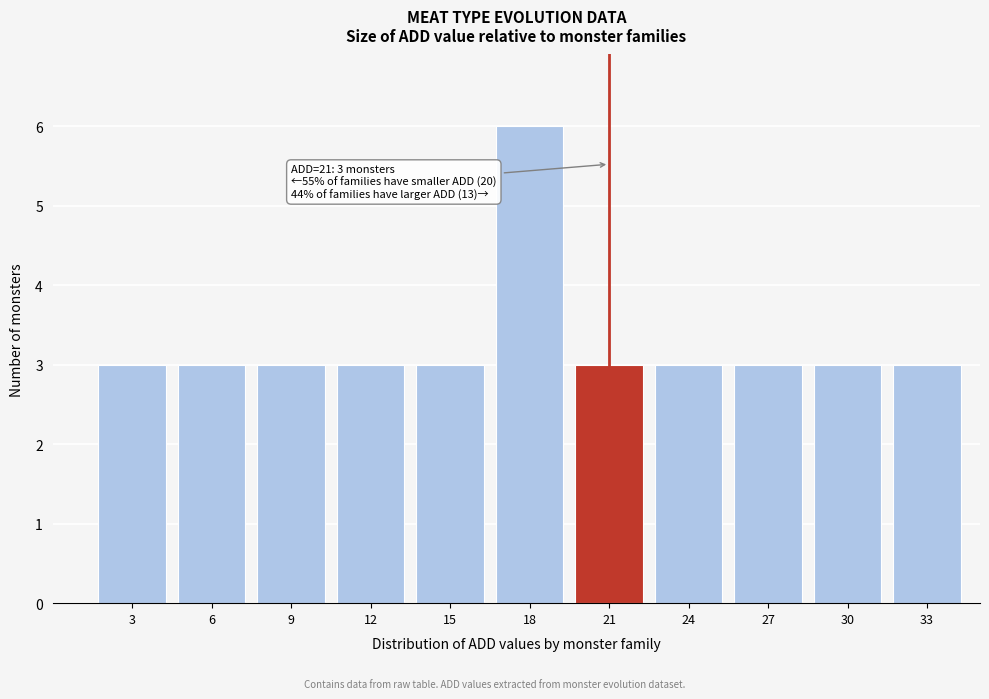

Reading left to right, what are all the values shown in this chart?

3	3	3	3	3	6	3	3	3	3	3